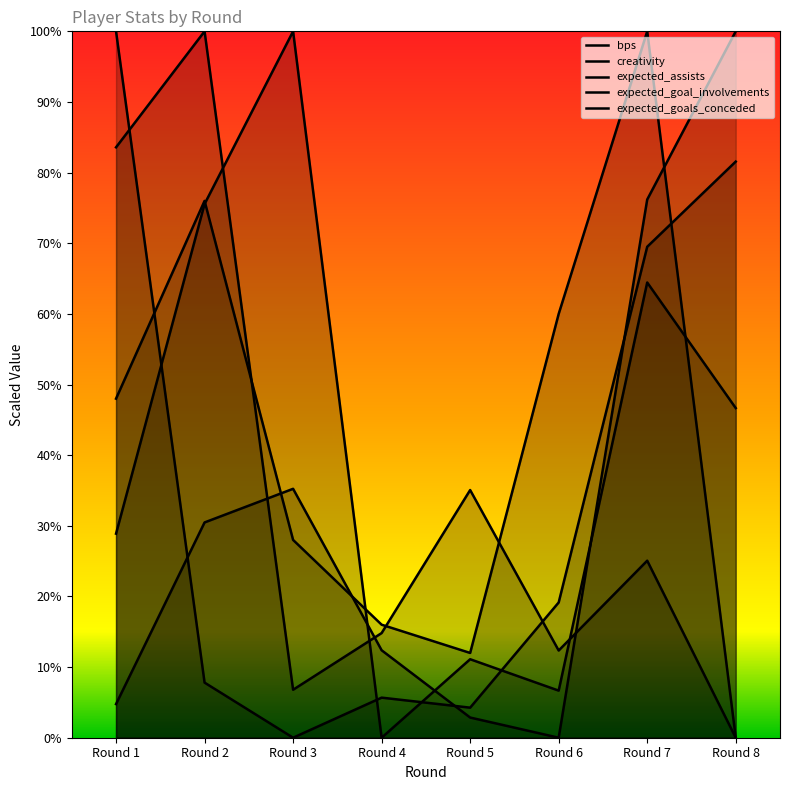

What is the difference between the maximum and second lowest values in the bps series?

88.0